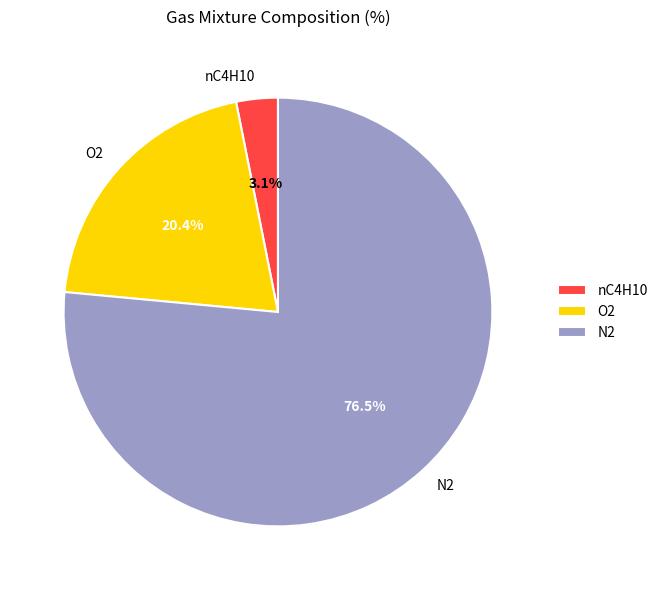

Does N2 account for over 50% of the chart?

Yes